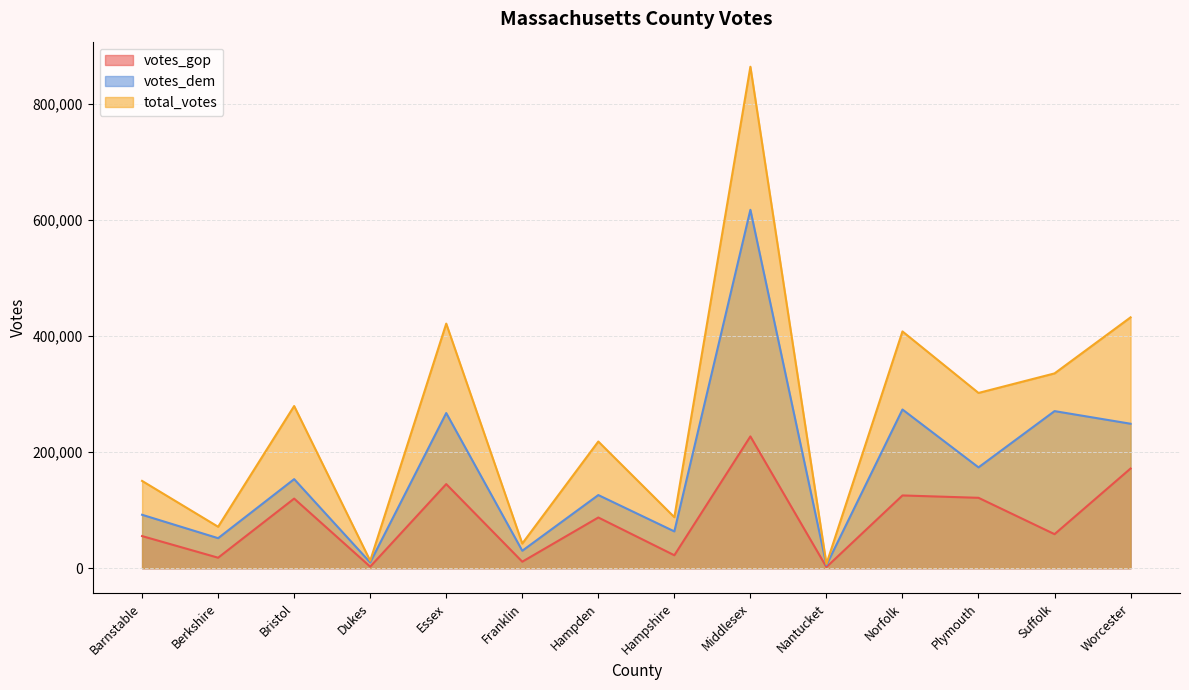

True or false: total_votes has a value of 8358 at Dukes.

False